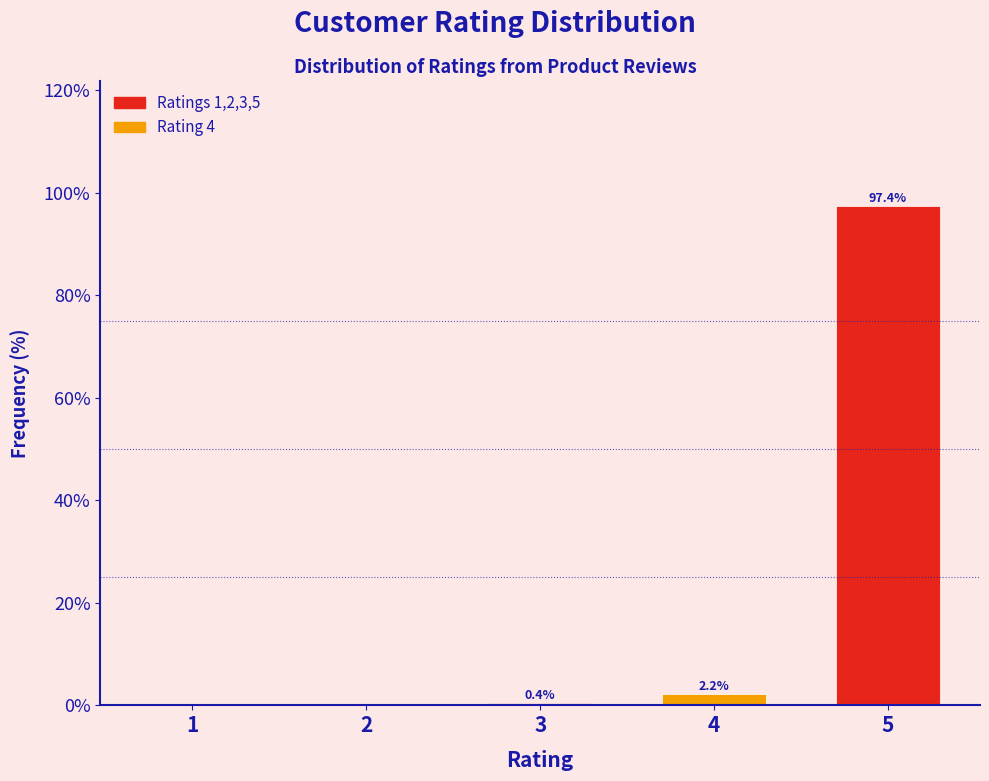

Reading right to left, list all the values displayed in this chart.

5=97.4	4=2.2	3=0.4	2=0.0	1=0.0